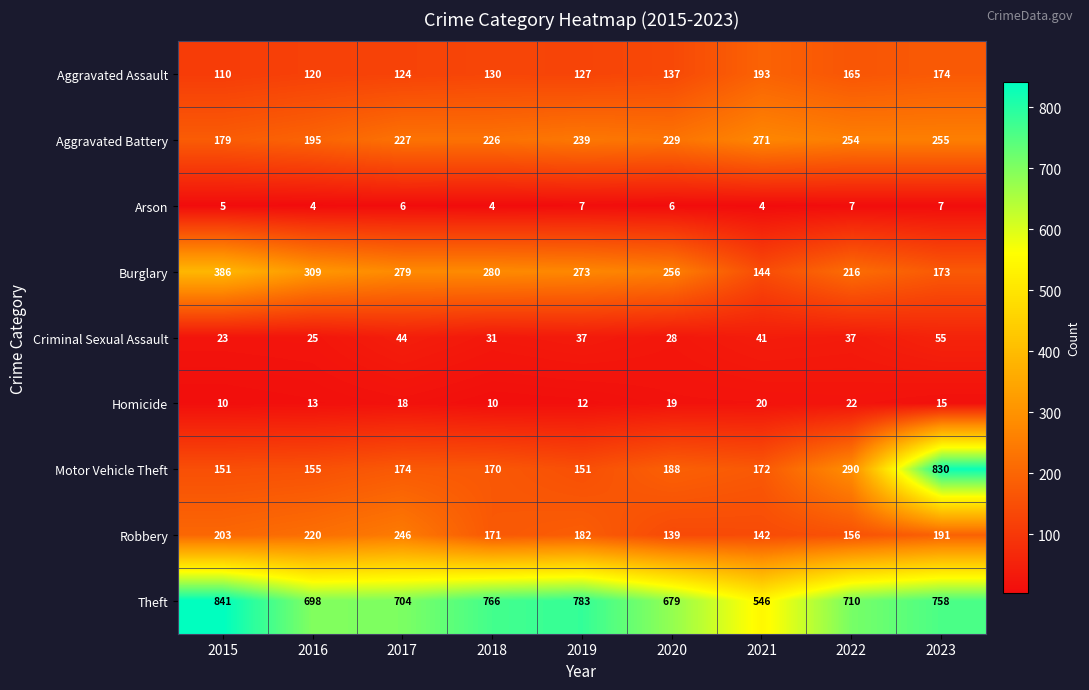

Which series has the widest spread of values?

Motor Vehicle Theft